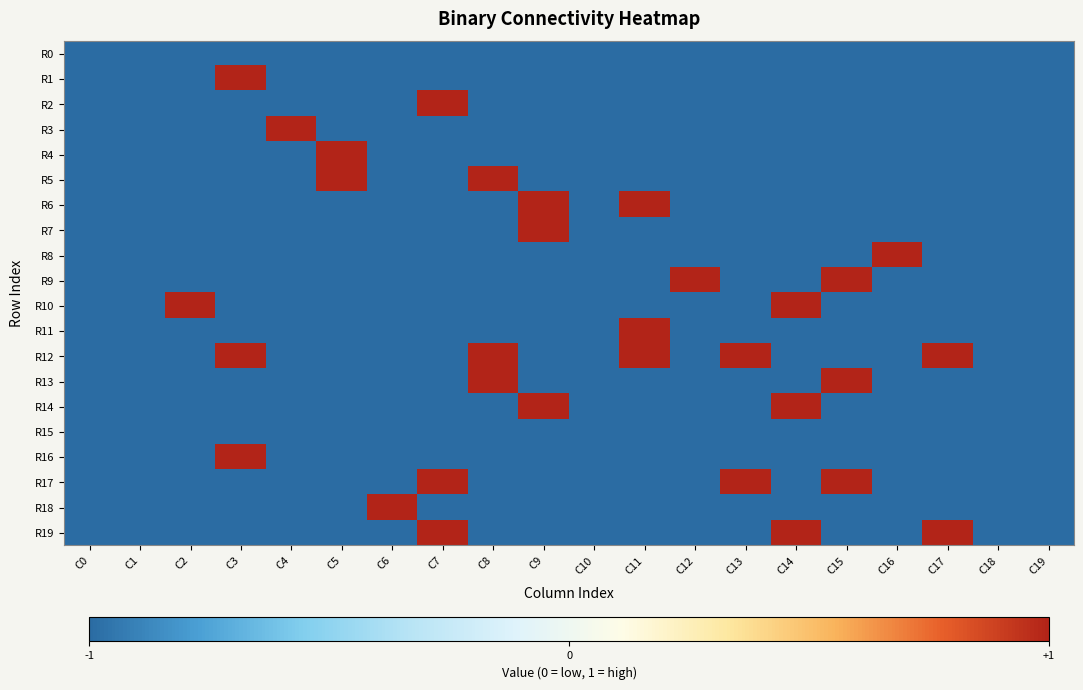

Reading left to right, transcribe all the data shown in this chart.

R0: C0=0	C1=0	C2=0	C3=0	C4=0	C5=0	C6=0	C7=0	C8=0	C9=0	C10=0	C11=0	C12=0	C13=0	C14=0	C15=0	C16=0	C17=0	C18=0	C19=0
R1: C0=0	C1=0	C2=0	C3=1	C4=0	C5=0	C6=0	C7=0	C8=0	C9=0	C10=0	C11=0	C12=0	C13=0	C14=0	C15=0	C16=0	C17=0	C18=0	C19=0
R2: C0=0	C1=0	C2=0	C3=0	C4=0	C5=0	C6=0	C7=1	C8=0	C9=0	C10=0	C11=0	C12=0	C13=0	C14=0	C15=0	C16=0	C17=0	C18=0	C19=0
R3: C0=0	C1=0	C2=0	C3=0	C4=1	C5=0	C6=0	C7=0	C8=0	C9=0	C10=0	C11=0	C12=0	C13=0	C14=0	C15=0	C16=0	C17=0	C18=0	C19=0
R4: C0=0	C1=0	C2=0	C3=0	C4=0	C5=1	C6=0	C7=0	C8=0	C9=0	C10=0	C11=0	C12=0	C13=0	C14=0	C15=0	C16=0	C17=0	C18=0	C19=0
R5: C0=0	C1=0	C2=0	C3=0	C4=0	C5=1	C6=0	C7=0	C8=1	C9=0	C10=0	C11=0	C12=0	C13=0	C14=0	C15=0	C16=0	C17=0	C18=0	C19=0
R6: C0=0	C1=0	C2=0	C3=0	C4=0	C5=0	C6=0	C7=0	C8=0	C9=1	C10=0	C11=1	C12=0	C13=0	C14=0	C15=0	C16=0	C17=0	C18=0	C19=0
R7: C0=0	C1=0	C2=0	C3=0	C4=0	C5=0	C6=0	C7=0	C8=0	C9=1	C10=0	C11=0	C12=0	C13=0	C14=0	C15=0	C16=0	C17=0	C18=0	C19=0
R8: C0=0	C1=0	C2=0	C3=0	C4=0	C5=0	C6=0	C7=0	C8=0	C9=0	C10=0	C11=0	C12=0	C13=0	C14=0	C15=0	C16=1	C17=0	C18=0	C19=0
R9: C0=0	C1=0	C2=0	C3=0	C4=0	C5=0	C6=0	C7=0	C8=0	C9=0	C10=0	C11=0	C12=1	C13=0	C14=0	C15=1	C16=0	C17=0	C18=0	C19=0
R10: C0=0	C1=0	C2=1	C3=0	C4=0	C5=0	C6=0	C7=0	C8=0	C9=0	C10=0	C11=0	C12=0	C13=0	C14=1	C15=0	C16=0	C17=0	C18=0	C19=0
R11: C0=0	C1=0	C2=0	C3=0	C4=0	C5=0	C6=0	C7=0	C8=0	C9=0	C10=0	C11=1	C12=0	C13=0	C14=0	C15=0	C16=0	C17=0	C18=0	C19=0
R12: C0=0	C1=0	C2=0	C3=1	C4=0	C5=0	C6=0	C7=0	C8=1	C9=0	C10=0	C11=1	C12=0	C13=1	C14=0	C15=0	C16=0	C17=1	C18=0	C19=0
R13: C0=0	C1=0	C2=0	C3=0	C4=0	C5=0	C6=0	C7=0	C8=1	C9=0	C10=0	C11=0	C12=0	C13=0	C14=0	C15=1	C16=0	C17=0	C18=0	C19=0
R14: C0=0	C1=0	C2=0	C3=0	C4=0	C5=0	C6=0	C7=0	C8=0	C9=1	C10=0	C11=0	C12=0	C13=0	C14=1	C15=0	C16=0	C17=0	C18=0	C19=0
R15: C0=0	C1=0	C2=0	C3=0	C4=0	C5=0	C6=0	C7=0	C8=0	C9=0	C10=0	C11=0	C12=0	C13=0	C14=0	C15=0	C16=0	C17=0	C18=0	C19=0
R16: C0=0	C1=0	C2=0	C3=1	C4=0	C5=0	C6=0	C7=0	C8=0	C9=0	C10=0	C11=0	C12=0	C13=0	C14=0	C15=0	C16=0	C17=0	C18=0	C19=0
R17: C0=0	C1=0	C2=0	C3=0	C4=0	C5=0	C6=0	C7=1	C8=0	C9=0	C10=0	C11=0	C12=0	C13=1	C14=0	C15=1	C16=0	C17=0	C18=0	C19=0
R18: C0=0	C1=0	C2=0	C3=0	C4=0	C5=0	C6=1	C7=0	C8=0	C9=0	C10=0	C11=0	C12=0	C13=0	C14=0	C15=0	C16=0	C17=0	C18=0	C19=0
R19: C0=0	C1=0	C2=0	C3=0	C4=0	C5=0	C6=0	C7=1	C8=0	C9=0	C10=0	C11=0	C12=0	C13=0	C14=1	C15=0	C16=0	C17=1	C18=0	C19=0